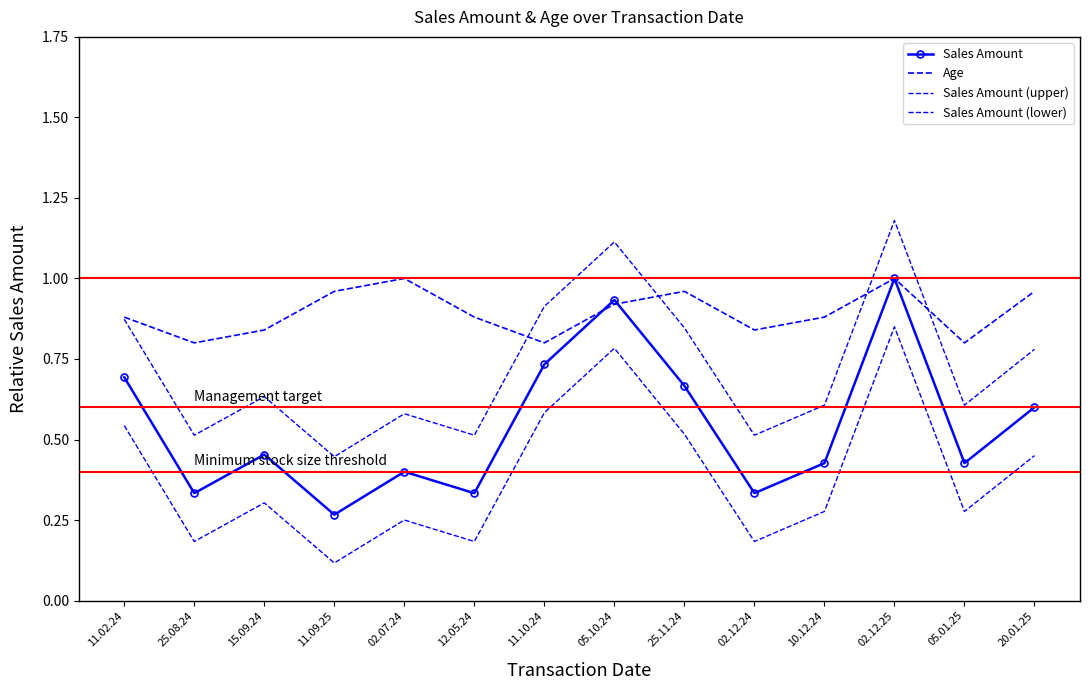

How many lines are shown in the chart?

4